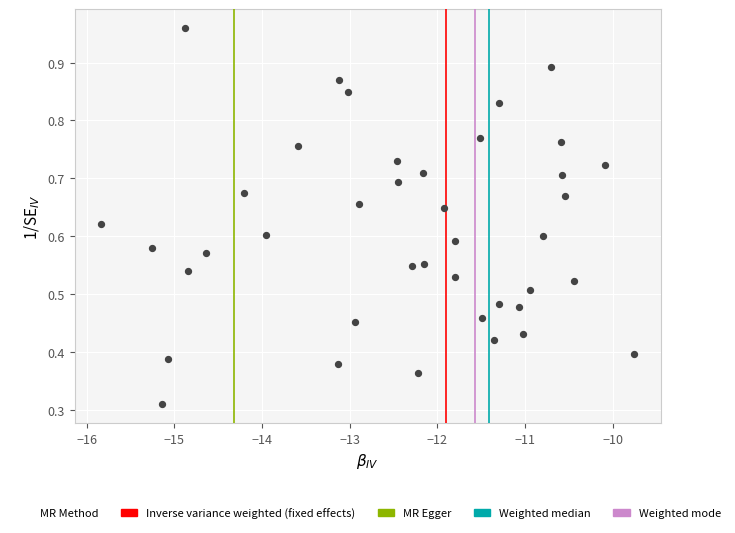

What is the range of X values (max minus min)?

6.1